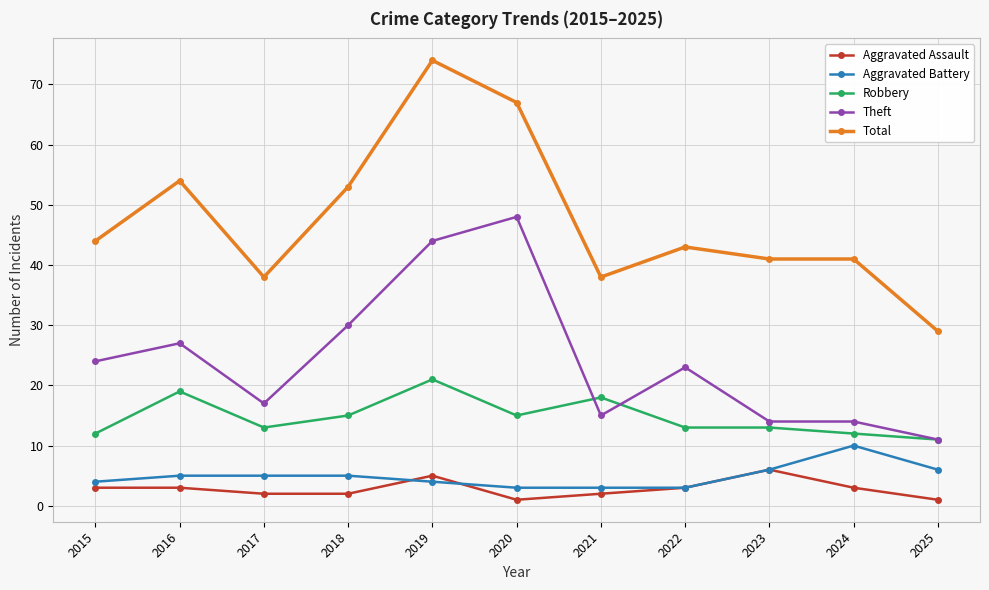

What are all the series names shown in the legend?

Aggravated Assault, Aggravated Battery, Robbery, Theft, Total